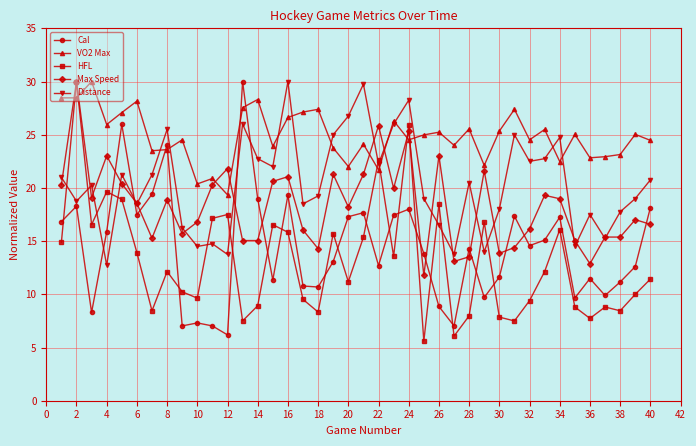

How many times do Cal and HFL cross each other?

16